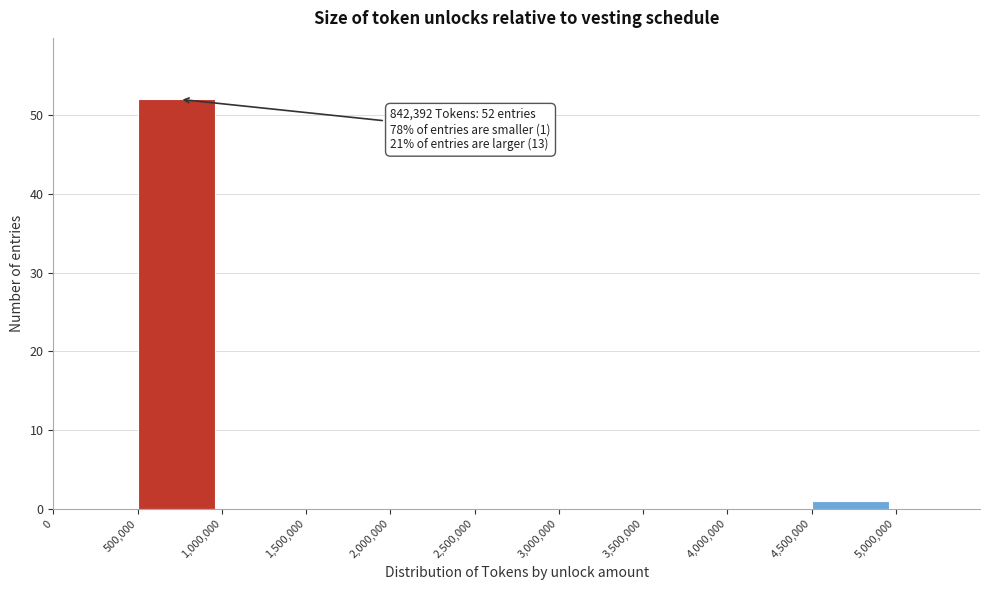

Over which range of the x-axis is the bar tallest?

500000 to 1000000